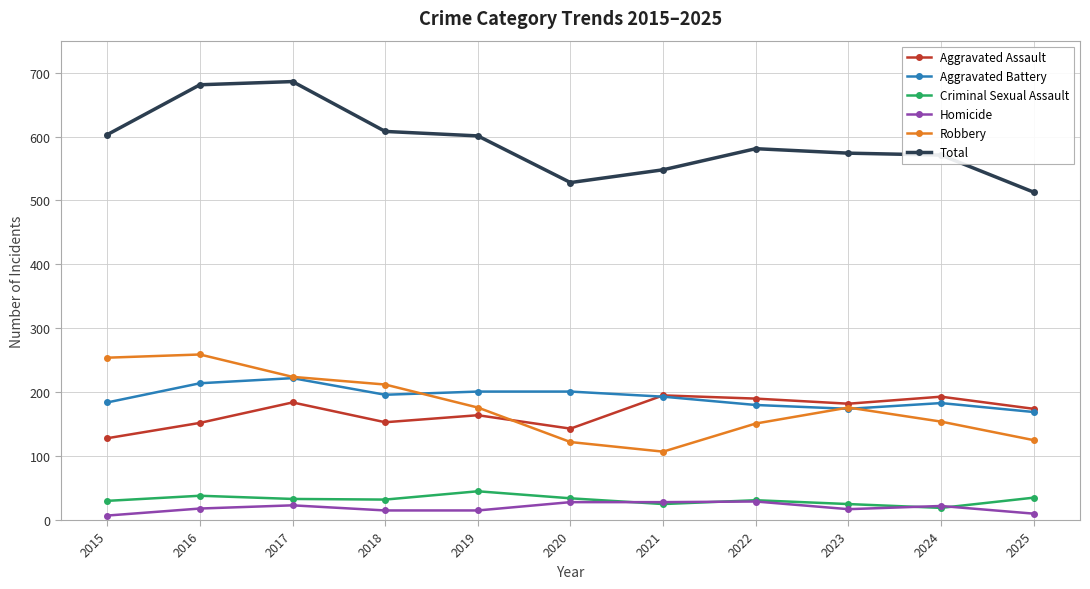

True or false: Total and Aggravated Battery cross at least once.

False